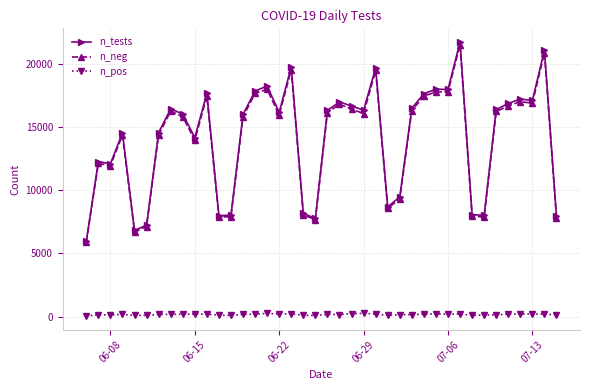

How many distinct data groups are displayed?

3